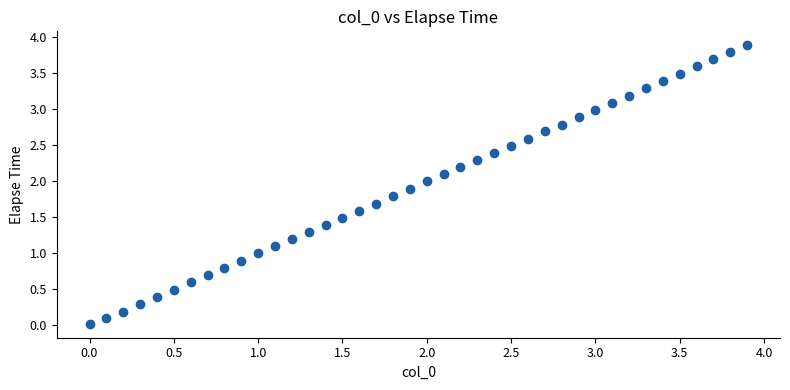

What is the range of X values (max minus min)?

3.9